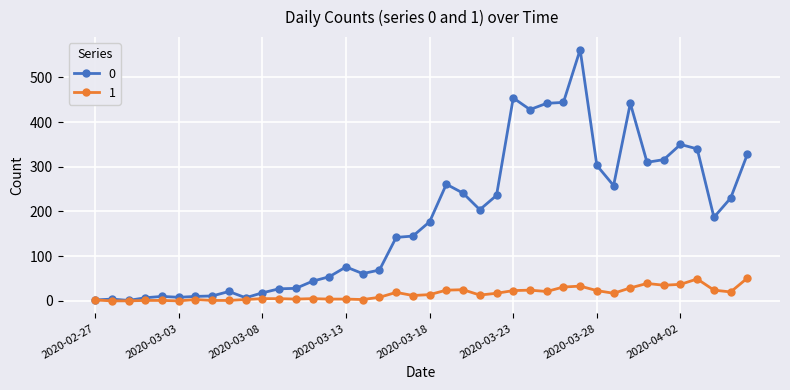

At how many categories does at least one series exceed 110?

22